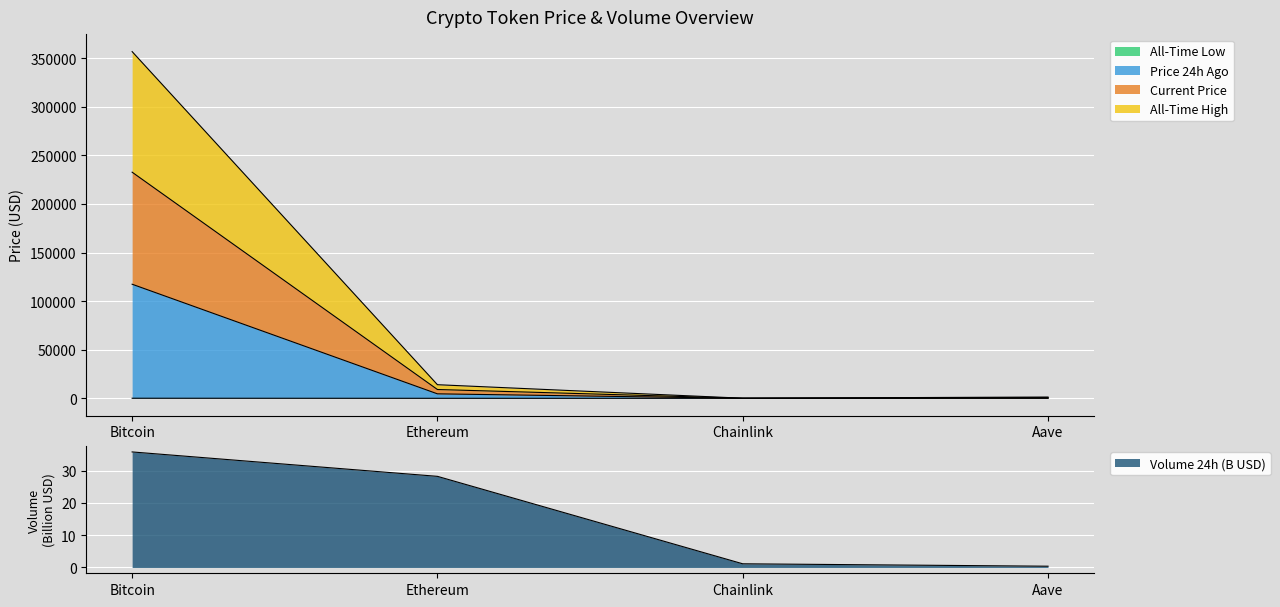

Reading left to right, transcribe all the data shown in this chart.

price: 232771.8	9060.5	48.1	634.6
price24hAgo: 117436.8	4600.9	24.7	335.8
allTimeHigh: 356899.8	14006.6	100.8	1296.3
allTimeLow: 67.8	0.4	0.1	26.0
volume24h: 35.8	28.3	1.1	0.4